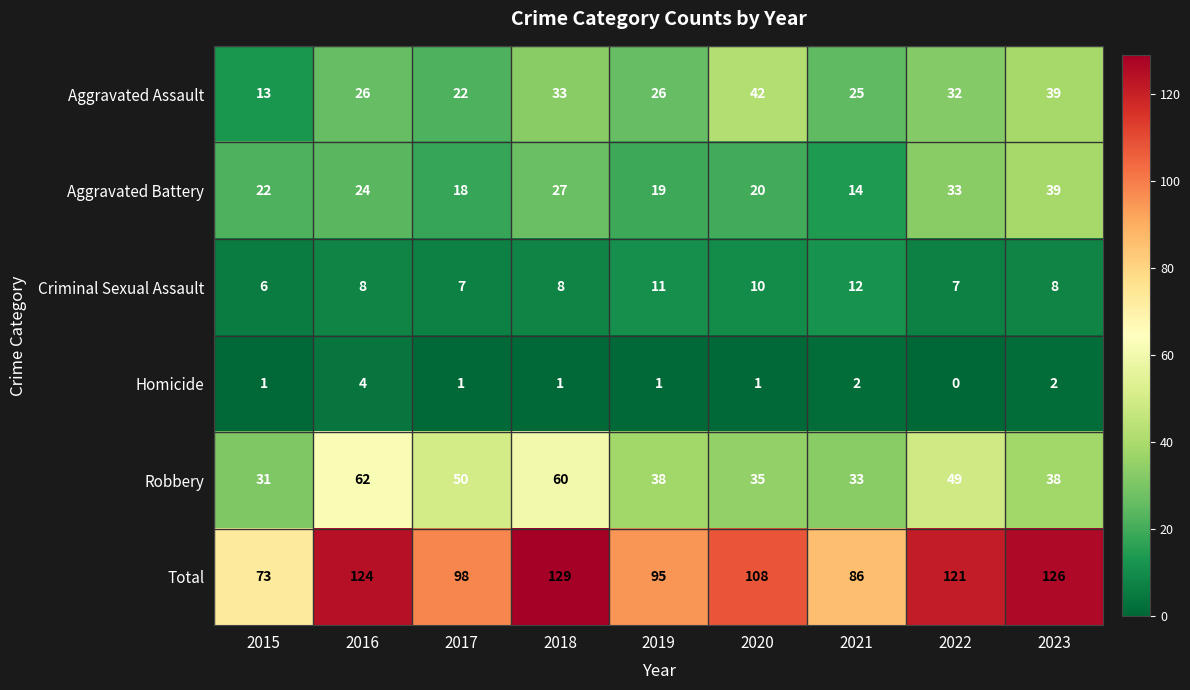

What is the sum of the Aggravated Battery values at 2023 and 2019?

58